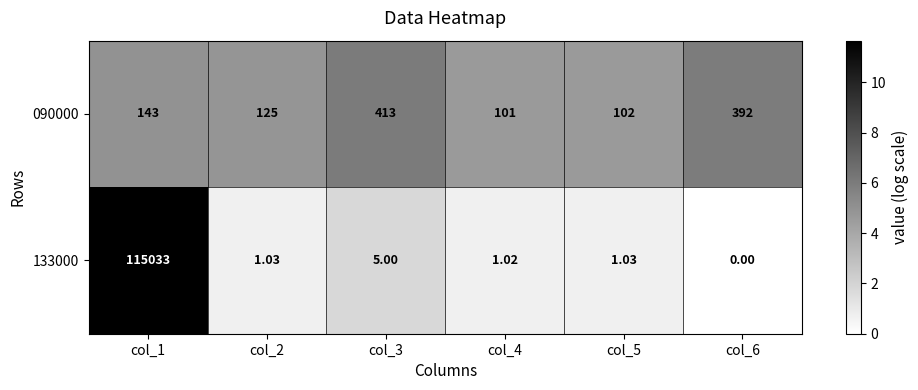

Count the number of categories in the chart.

6